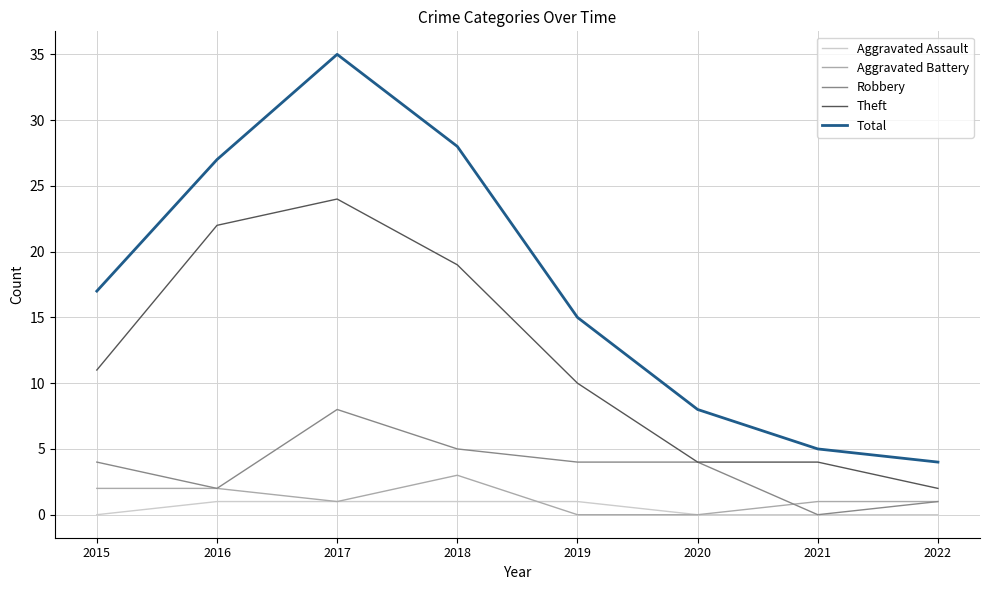

Which series has the largest total across all categories?

Total